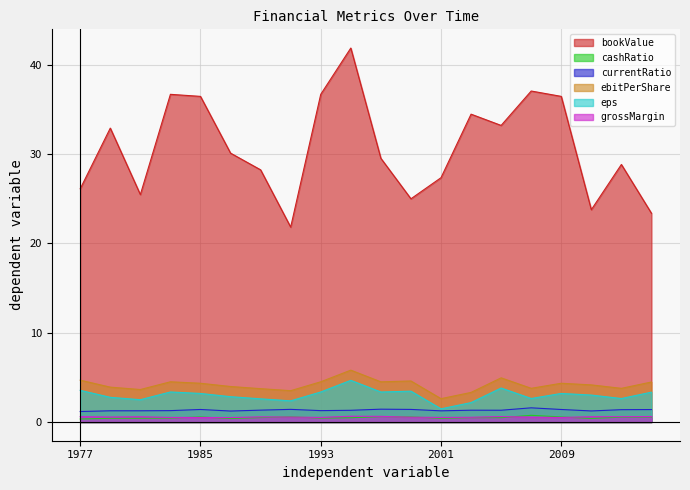

Count the number of data series in this chart.

6